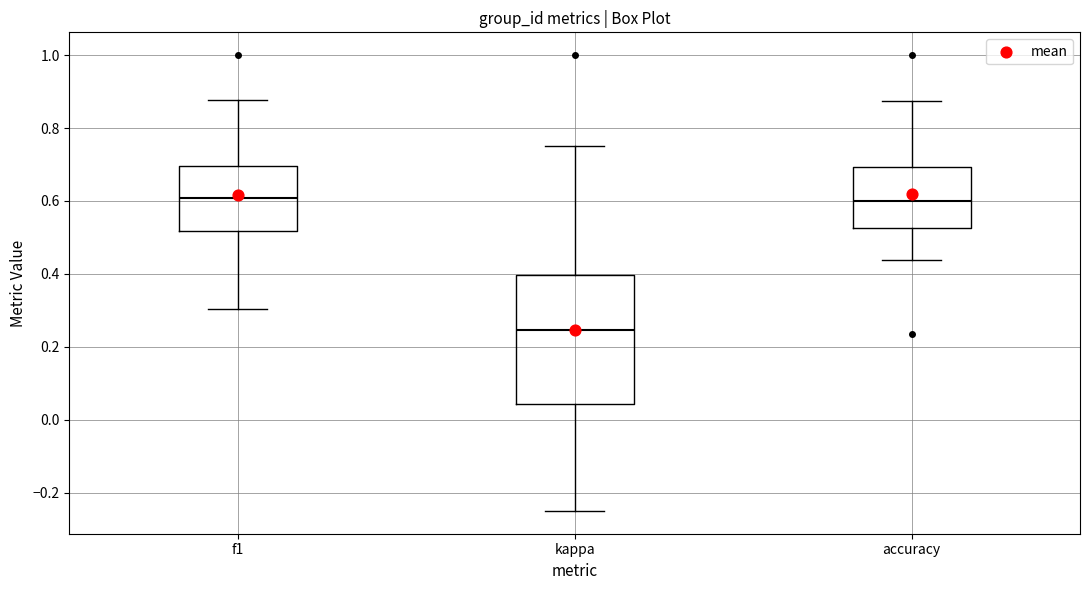

Comparing the boxes themselves (not the whiskers), which one is the tallest?

kappa